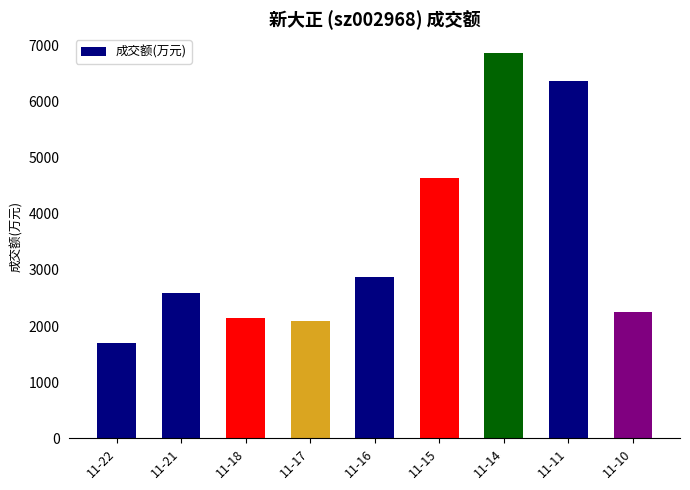

What is the difference between the second highest and second lowest values?

4283